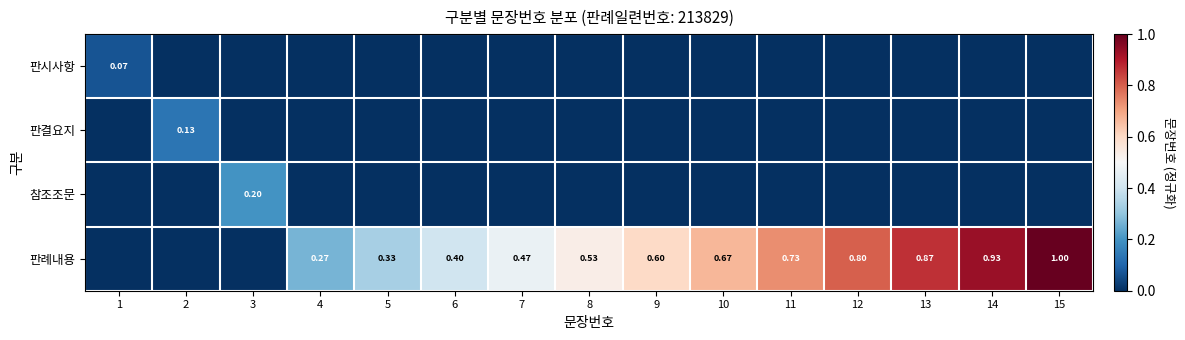

List the series in order of their peak value, lowest first.

판시사항, 판결요지, 참조조문, 판례내용